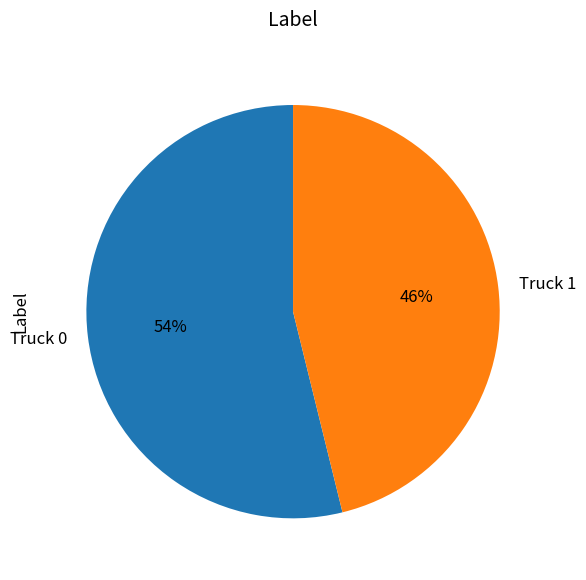

To the nearest percent, what is the difference between the largest and smallest slice percentages?

8%